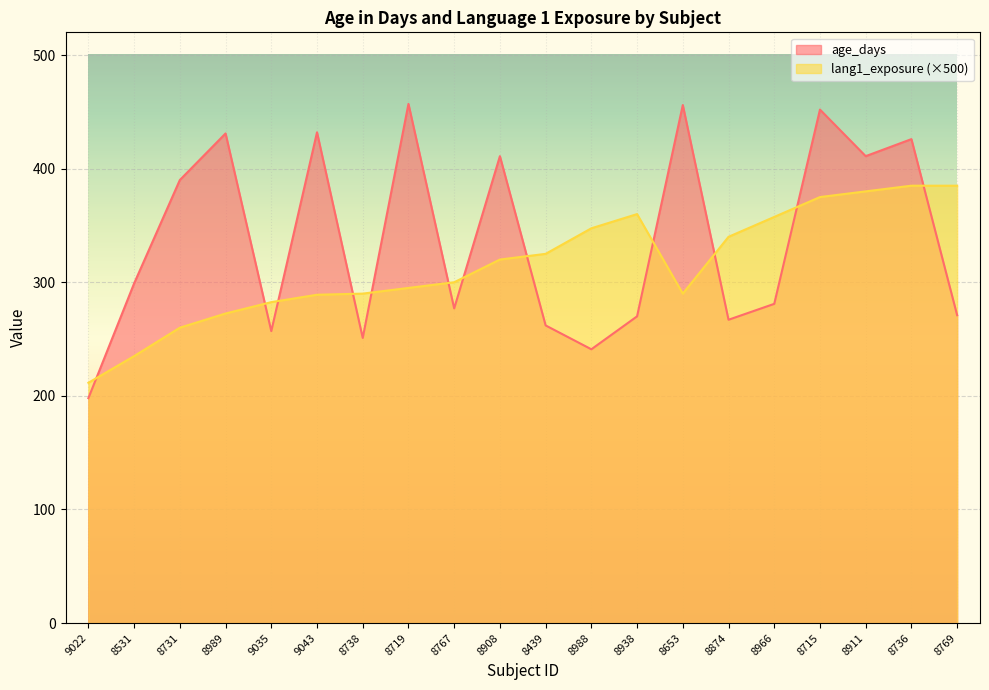

How many interior local peaks does the lang1_exposure series have?

1